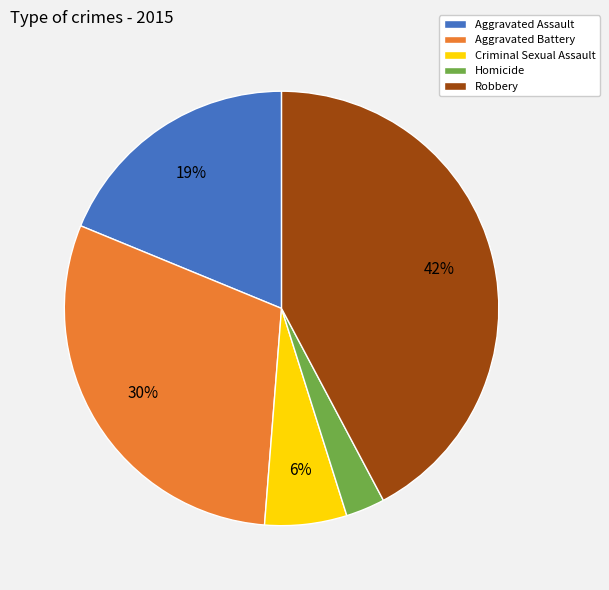

Is Aggravated Battery the majority of the pie?

No